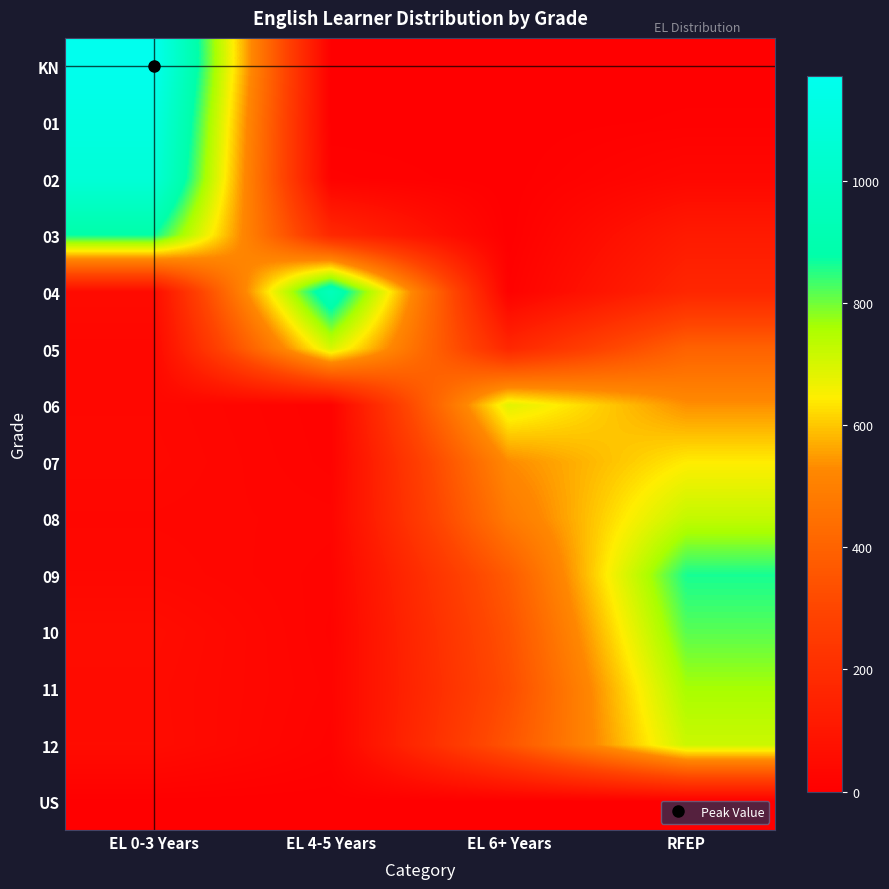

What is the spread (max minus min) of values at RFEP?

862